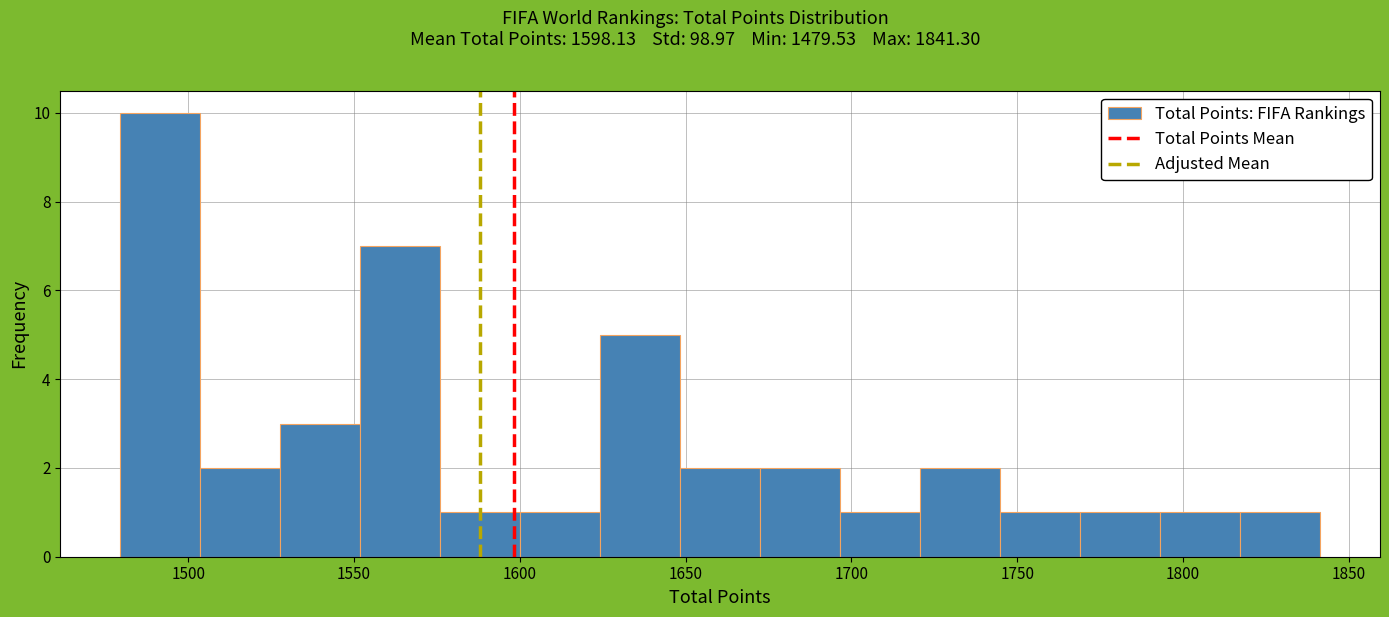

Reading left to right, transcribe this chart: for each bar, give the range it covers on the x-axis and its height. Neither the bar edges nor the heights are printed on the chart, so give them approximately, as read against the axes.

1480 to 1505: 10
1505 to 1530: 2
1530 to 1550: 3
1550 to 1575: 7
1575 to 1600: 1
1600 to 1625: 1
1625 to 1650: 5
1650 to 1670: 2
1670 to 1695: 2
1695 to 1720: 1
1720 to 1745: 2
1745 to 1770: 1
1770 to 1795: 1
1795 to 1815: 1
1815 to 1840: 1